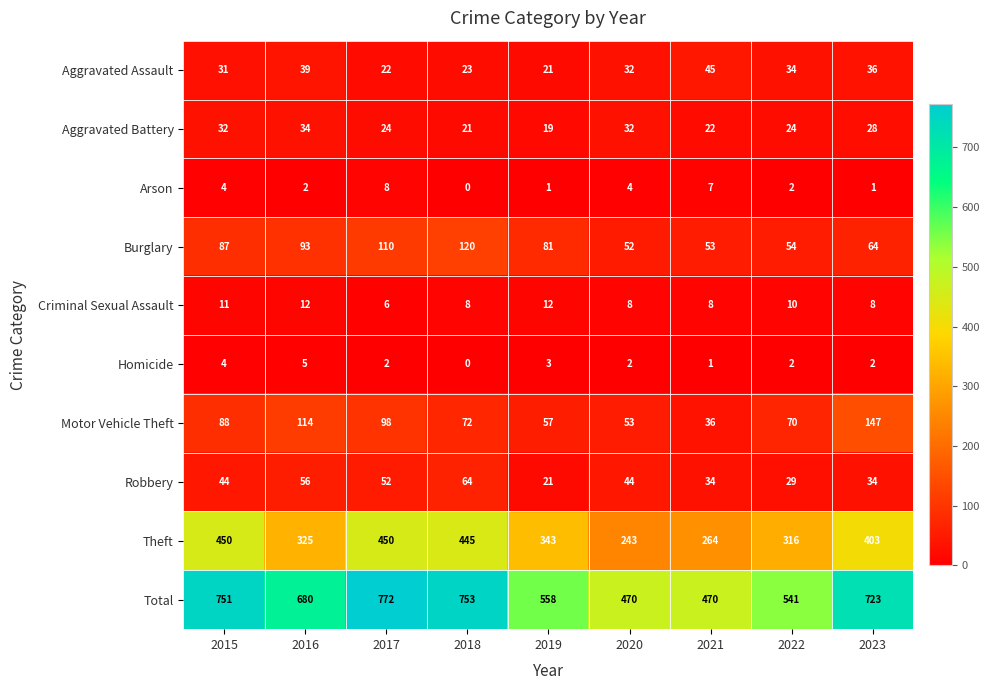

At how many categories does at least one series exceed 57?

9